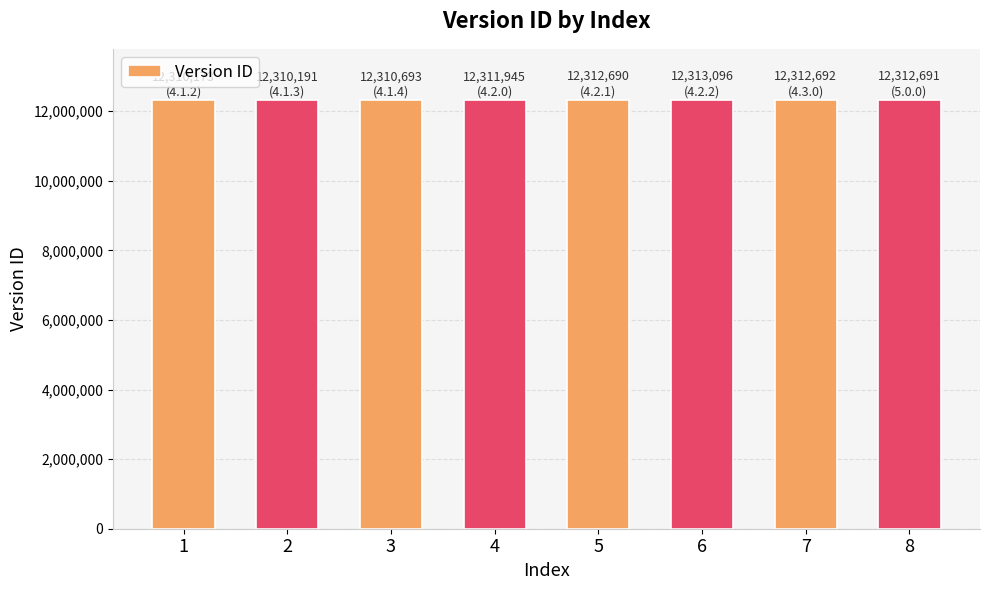

What is the sum of all values?

98494171